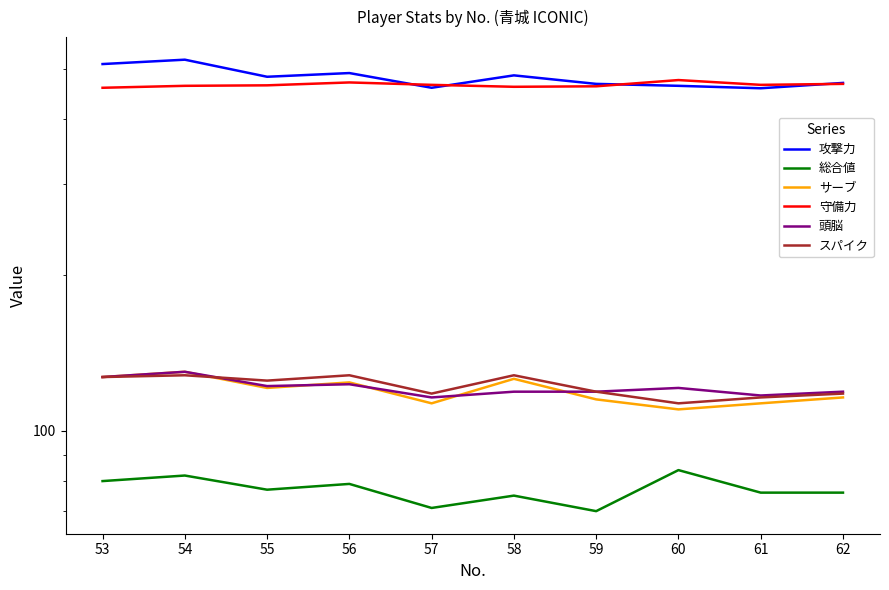

The value of 攻撃力 at 53 is 510. True or false?

True